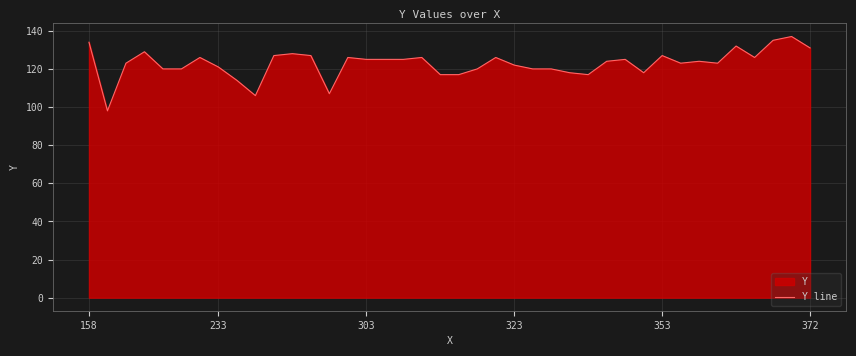

What is the minimum value shown in the chart?

98